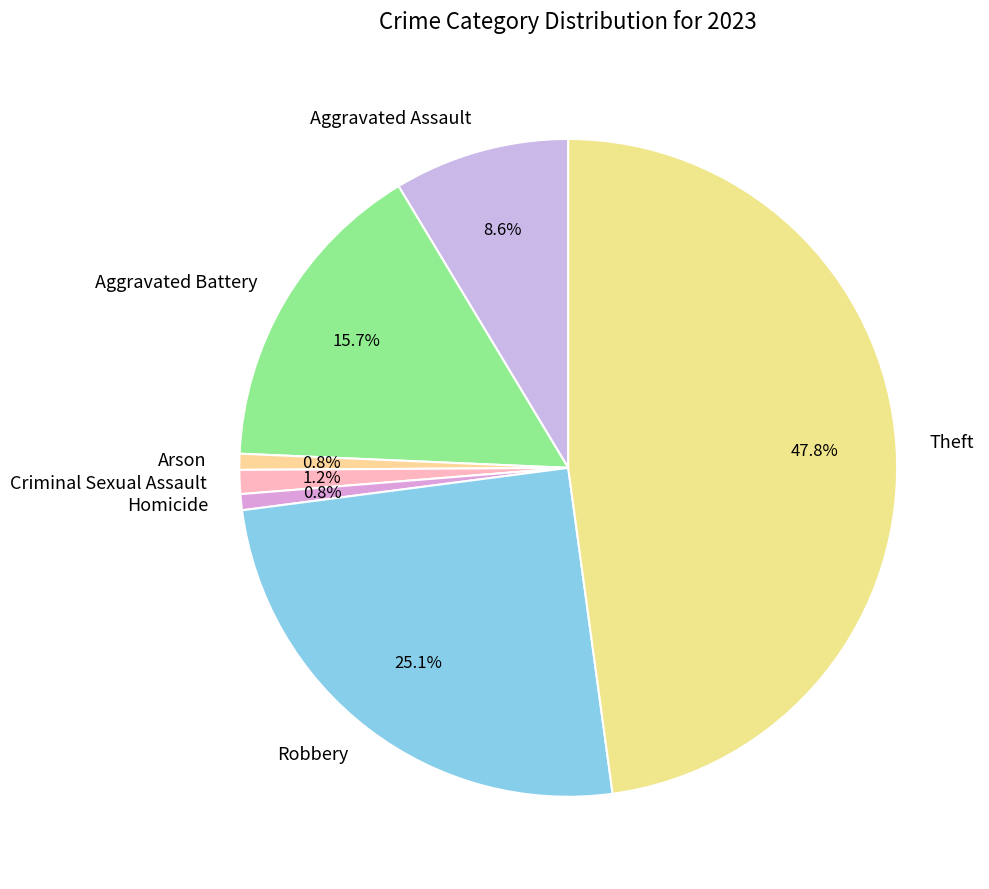

To the nearest percent, what portion does Aggravated Assault represent?

9%